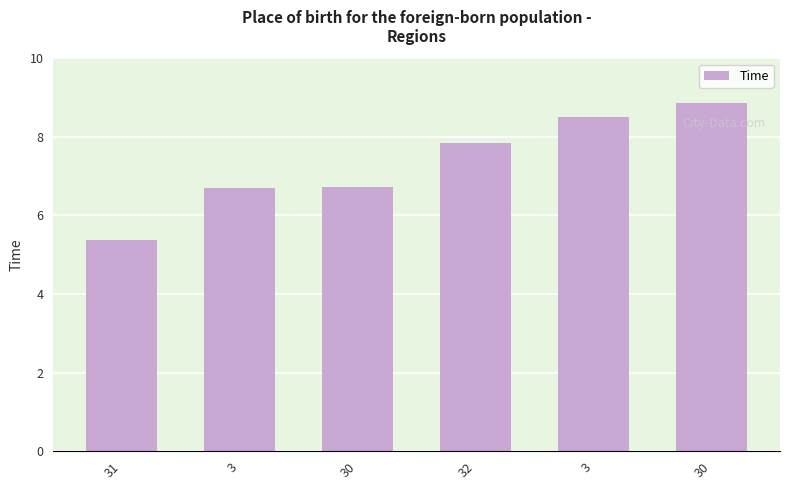

At which label is the value closest to 7?

30